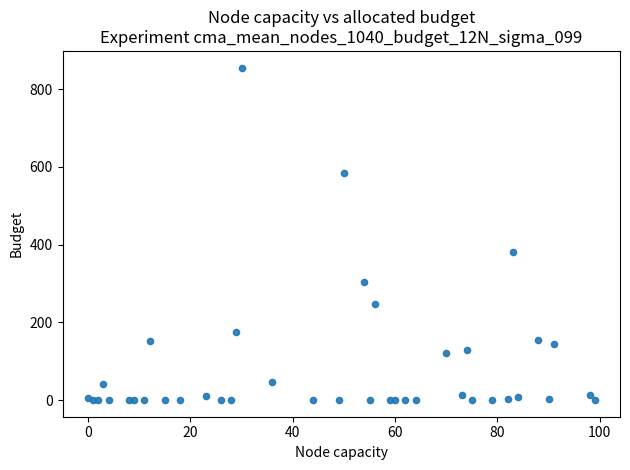

What Y value in the scatter plot is closest to 427?

381.3